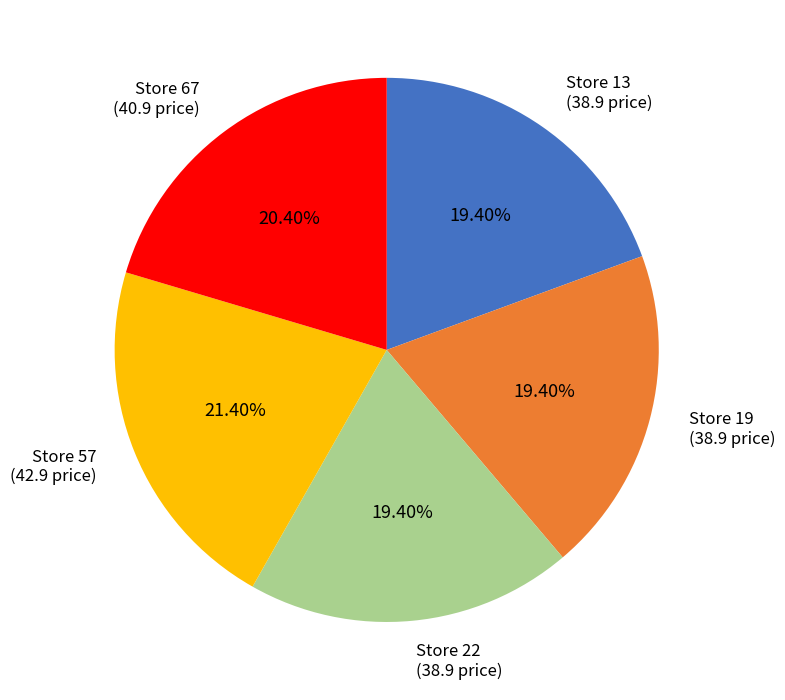

Do Store 13 (38.9 price) and Store 57 (42.9 price) together represent more than half of the pie?

No